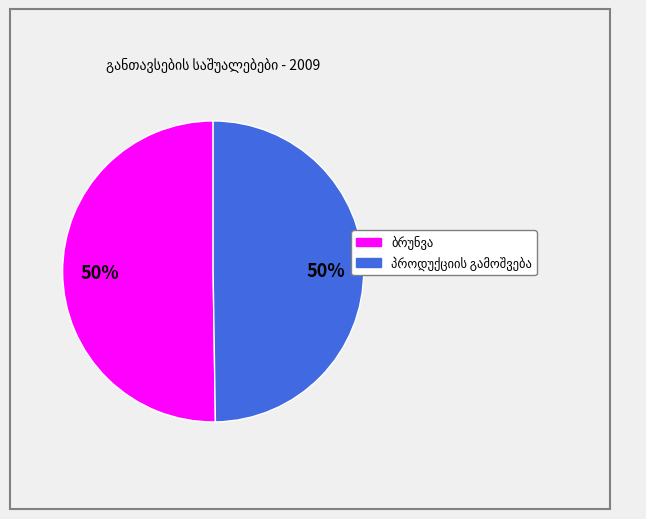

To the nearest percent, what is the difference between the largest and smallest slice percentages?

0%